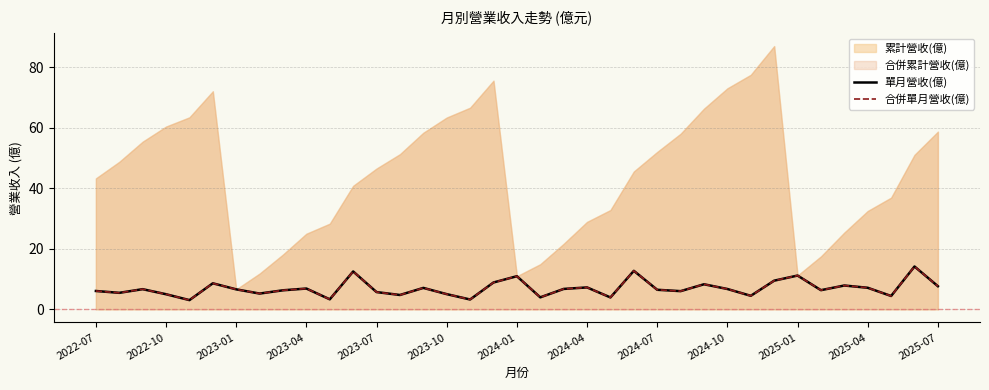

What is the label of the 12th point from the left?

2025-04